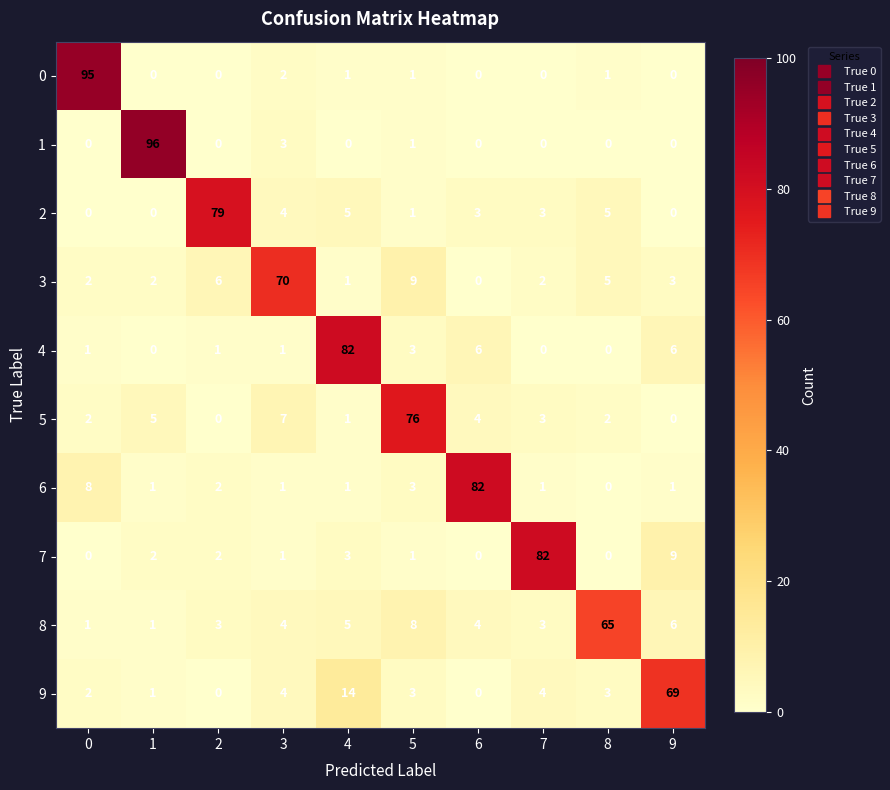

What is the spread (max minus min) of values at 7?

82